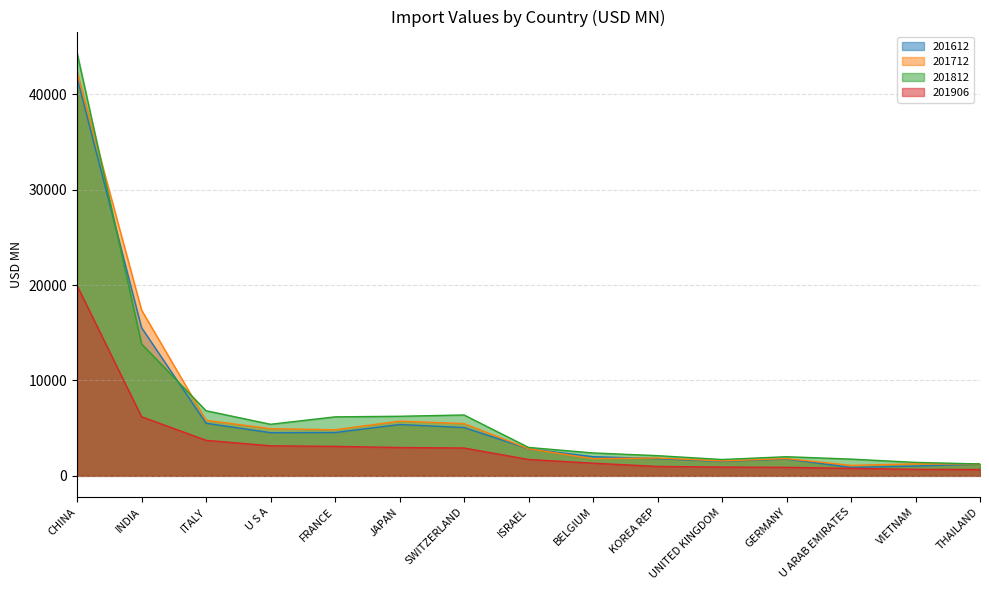

How many categories are shown in the chart?

15